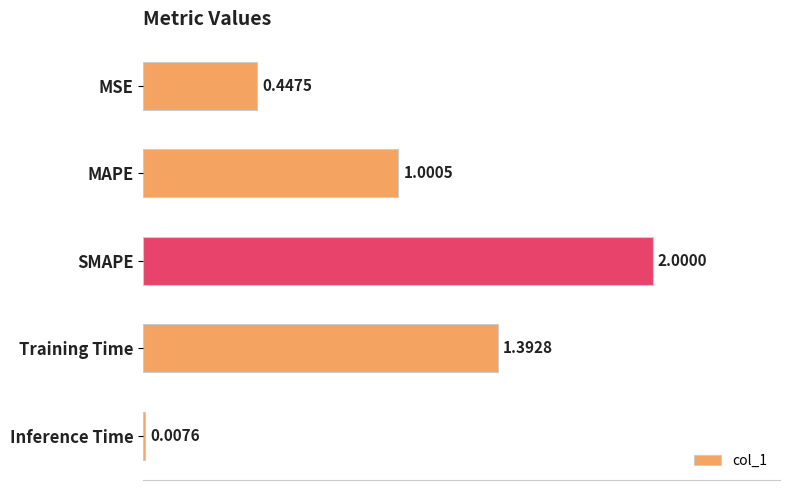

How many data points does each series have?

5